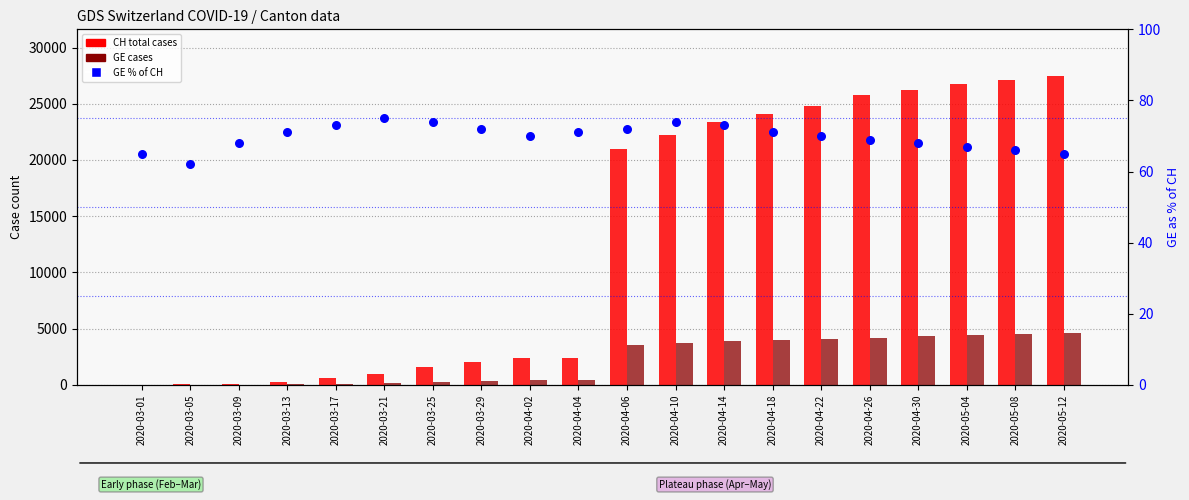

What are all the series names shown in the legend?

CH total cases, GE cases, GE % of CH